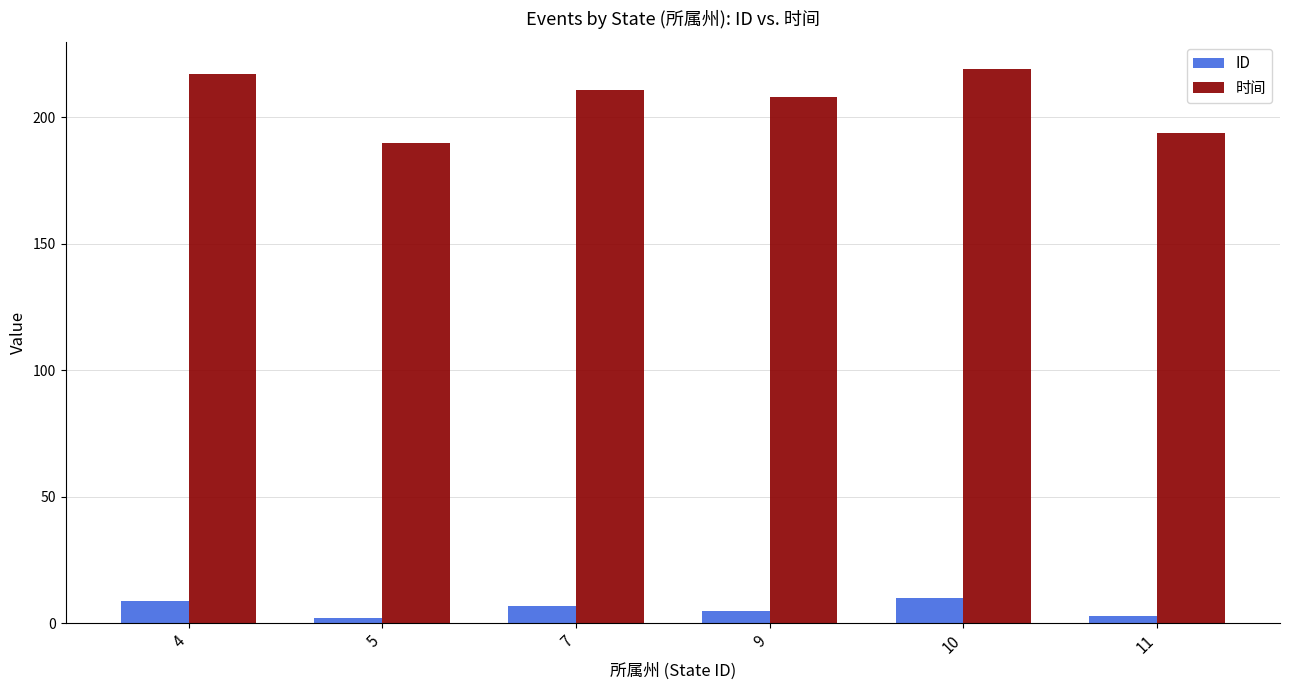

Rank the series at 5 from highest to lowest value.

时间, ID